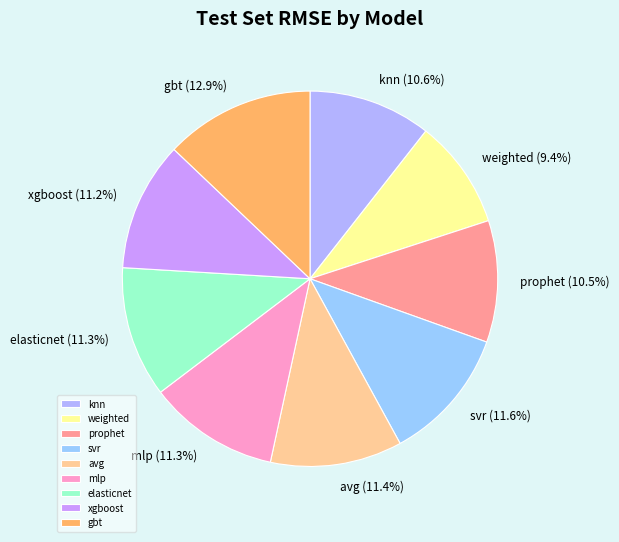

To the nearest percent, what is the combined percentage of mlp and avg?

23%